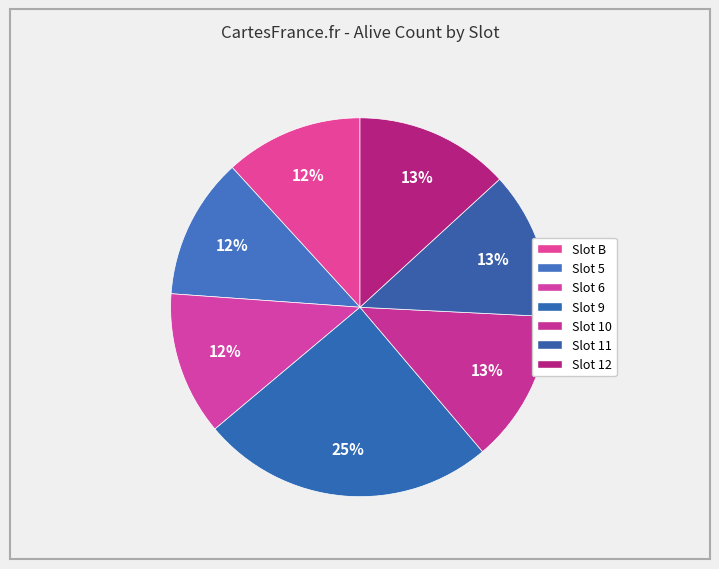

Count the number of slices in the pie.

7